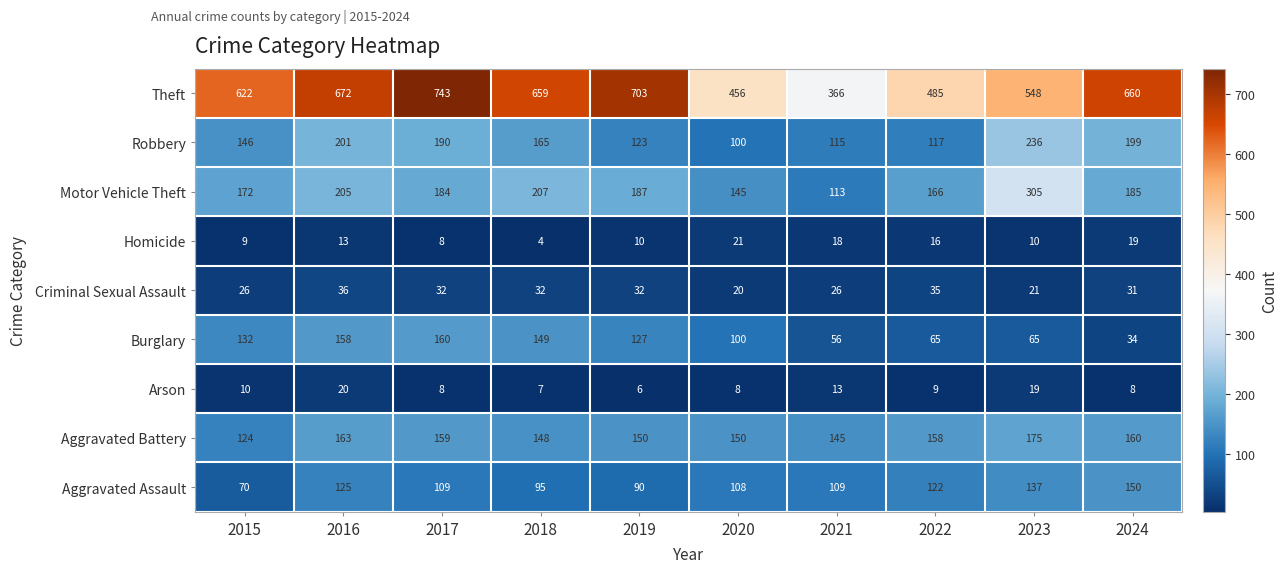

What is the average value of the Homicide series?

13